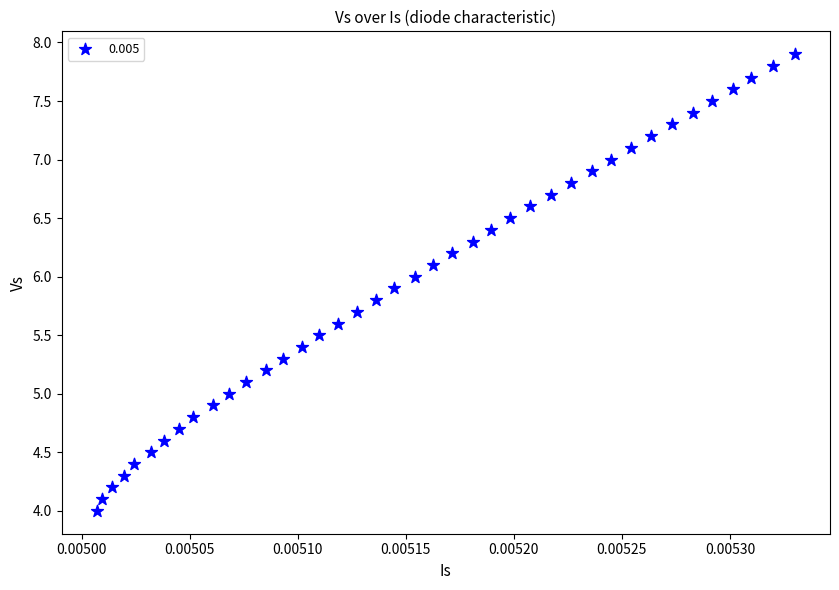

What is the range of Y values (max minus min)?

3.9